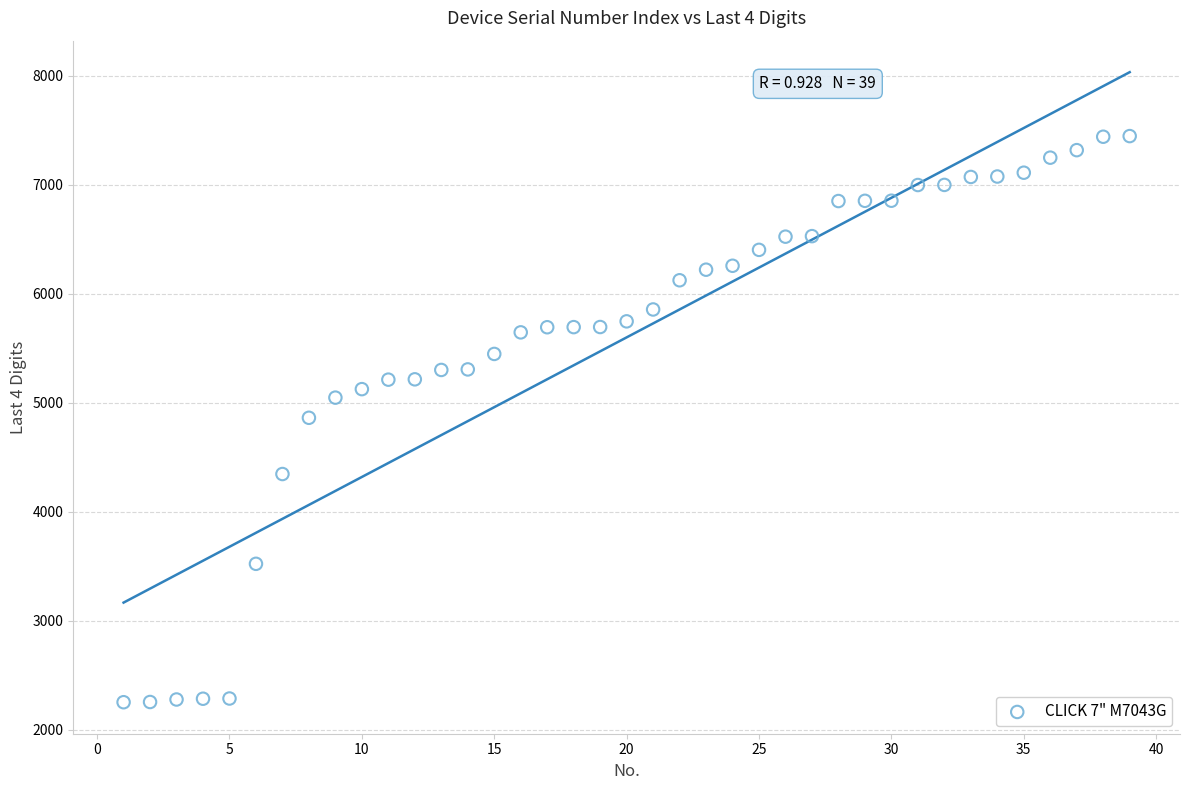

What is the range of Y values (max minus min)?

5195